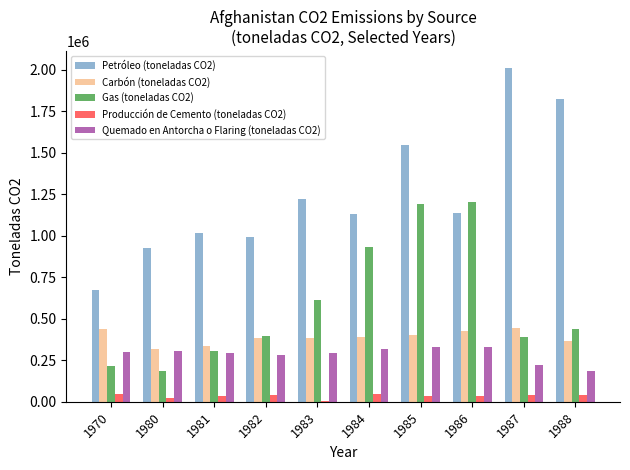

Which category has the highest value in the Petróleo (toneladas CO2) series?

1987